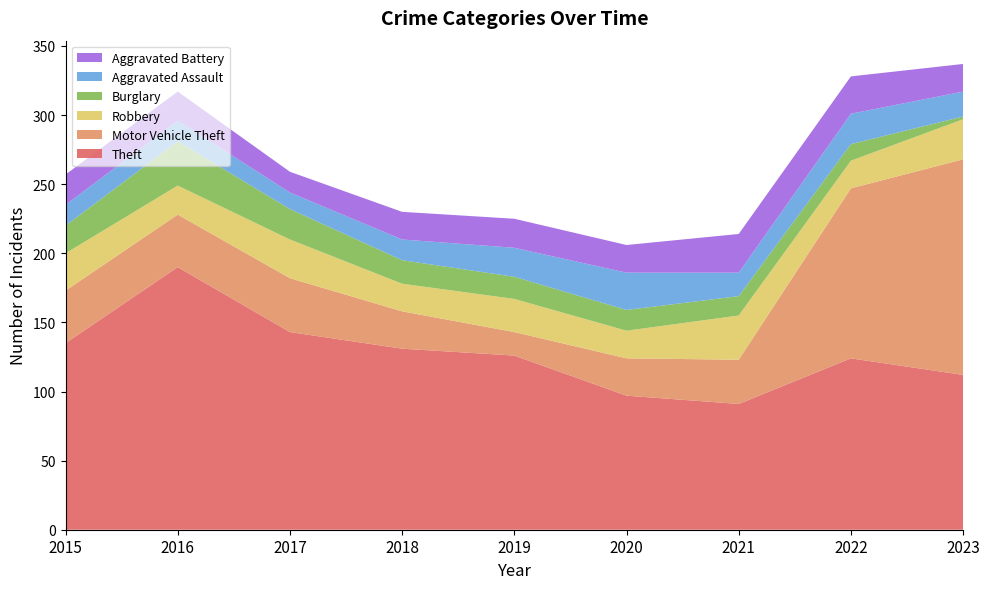

Reading left to right, list all the values displayed in this chart.

Theft: 2015=135	2016=190	2017=143	2018=131	2019=126	2020=97	2021=91	2022=124	2023=112
Motor Vehicle Theft: 2015=38	2016=38	2017=39	2018=27	2019=17	2020=27	2021=32	2022=123	2023=156
Robbery: 2015=27	2016=21	2017=28	2018=20	2019=24	2020=20	2021=32	2022=20	2023=29
Burglary: 2015=20	2016=32	2017=22	2018=17	2019=16	2020=15	2021=14	2022=12	2023=2
Aggravated Assault: 2015=15	2016=15	2017=12	2018=15	2019=21	2020=27	2021=17	2022=22	2023=18
Aggravated Battery: 2015=22	2016=21	2017=15	2018=20	2019=21	2020=20	2021=28	2022=27	2023=20